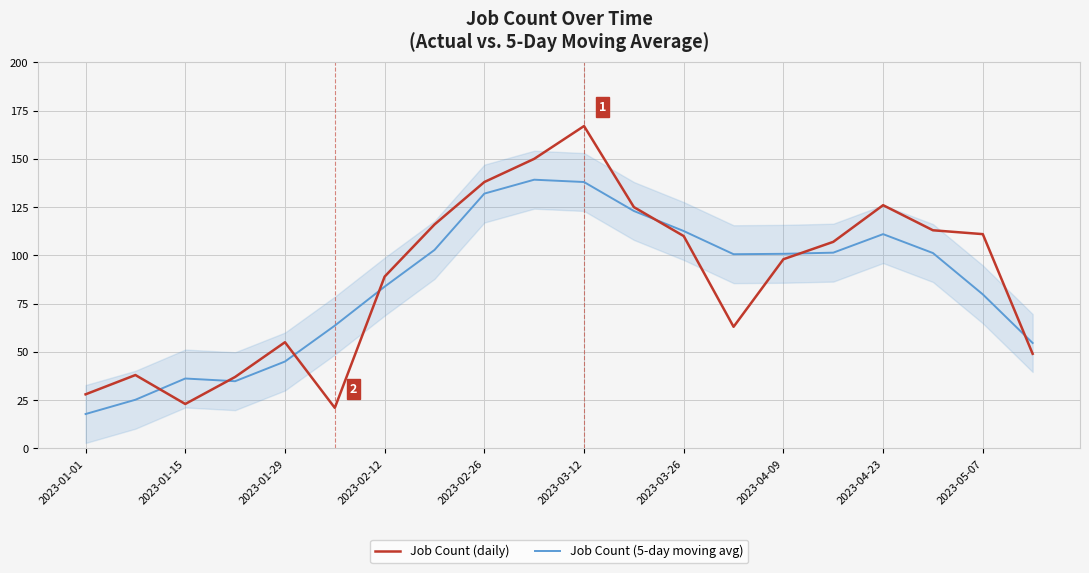

Reading right to left, list all the values displayed in this chart.

Job Count (daily): 49.0	111.0	113.0	126.0	107.0	98.0	63.0	110.0	125.0	167.0	150.0	138.0	116.0	89.0	21.0	55.0	37.0	23.0	38.0	28.0
Job Count (5-day moving avg): 54.6	79.8	101.2	111.0	101.4	100.8	100.6	112.6	123.0	138.0	139.2	132.0	102.8	83.8	63.6	45.0	34.8	36.2	25.2	17.8